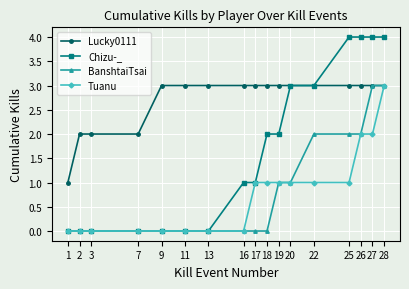

What is the maximum value shown in the chart?

4